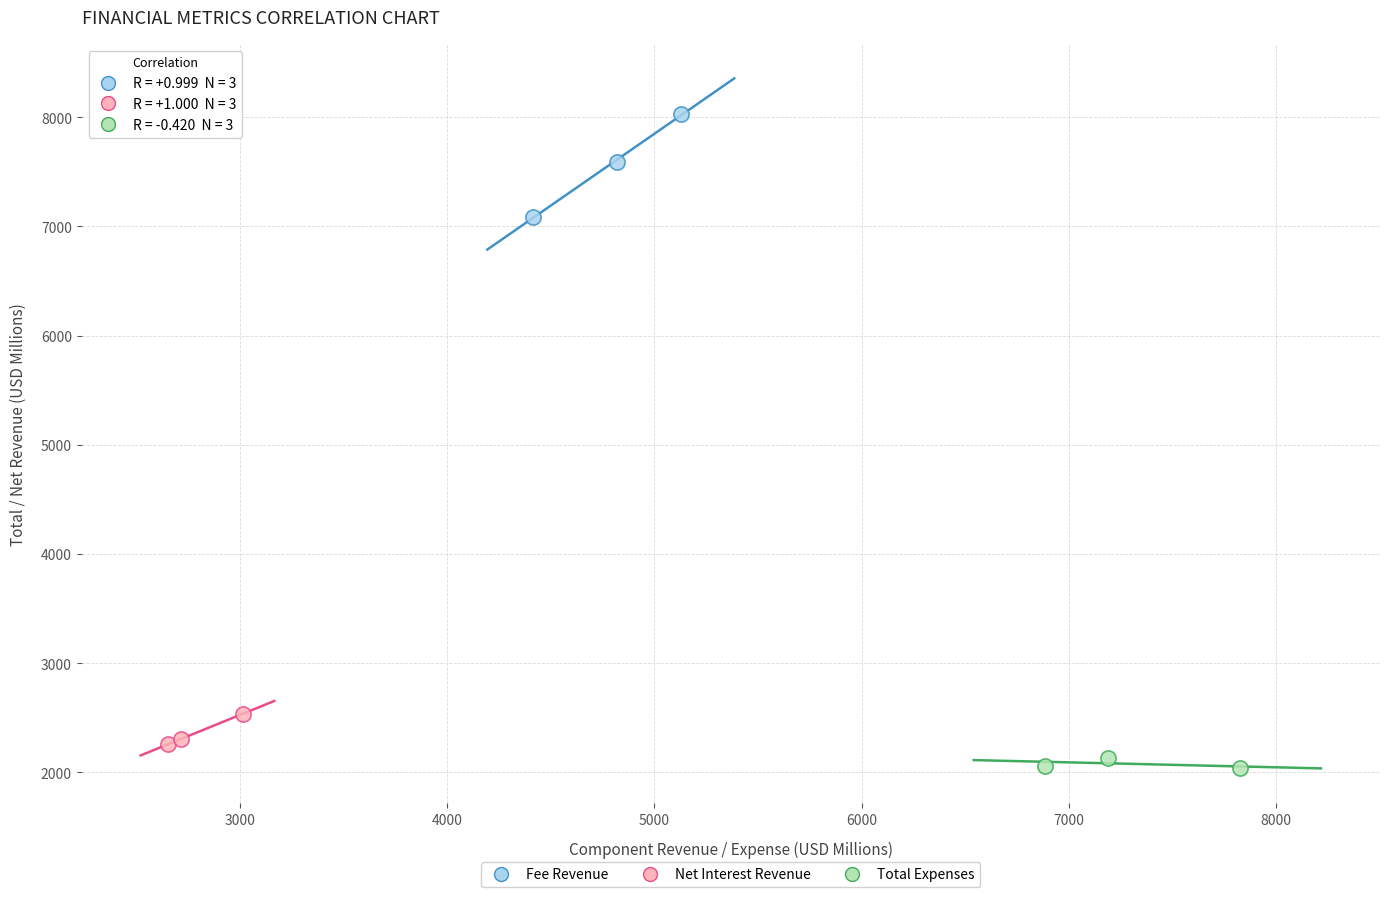

Which series has the largest Y range (max minus min)?

Fee Revenue